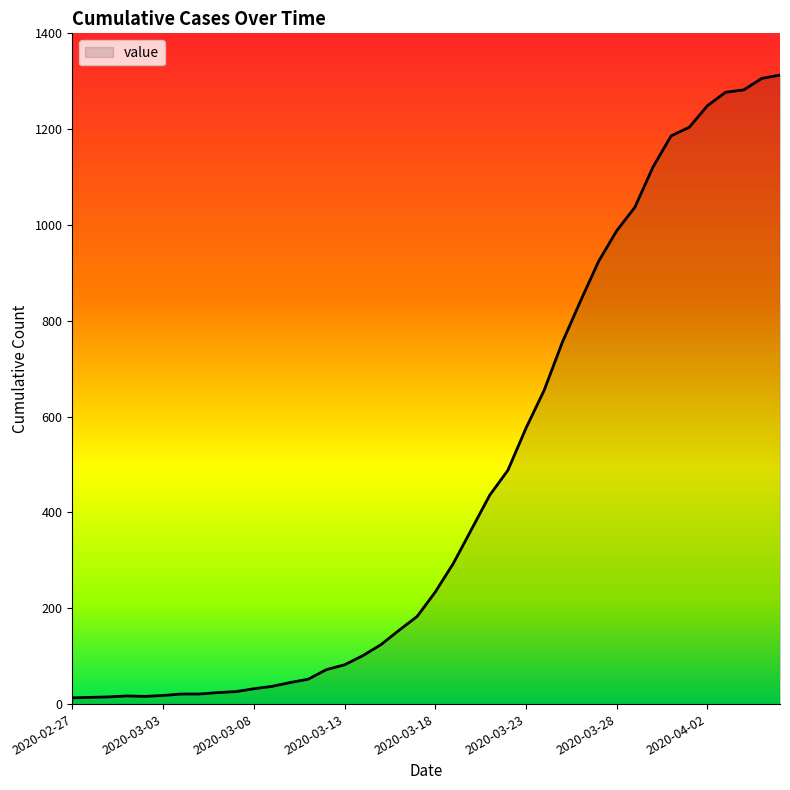

How many values are below 234?

20